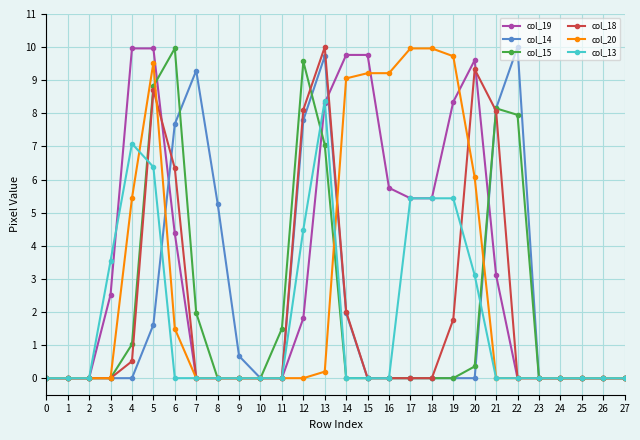

Is it true that col_18 equals 1.8 at 19?

True